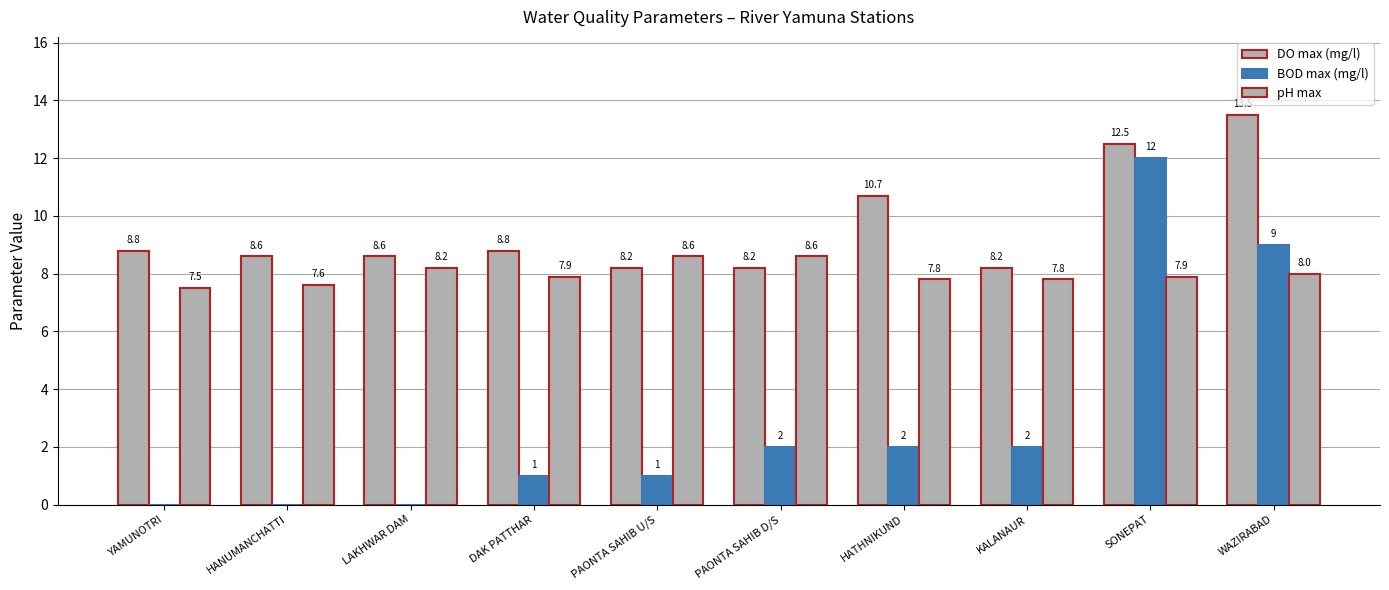

At KALANAUR, list the series in order from largest to smallest.

DO max (mg/l), pH max, BOD max (mg/l)